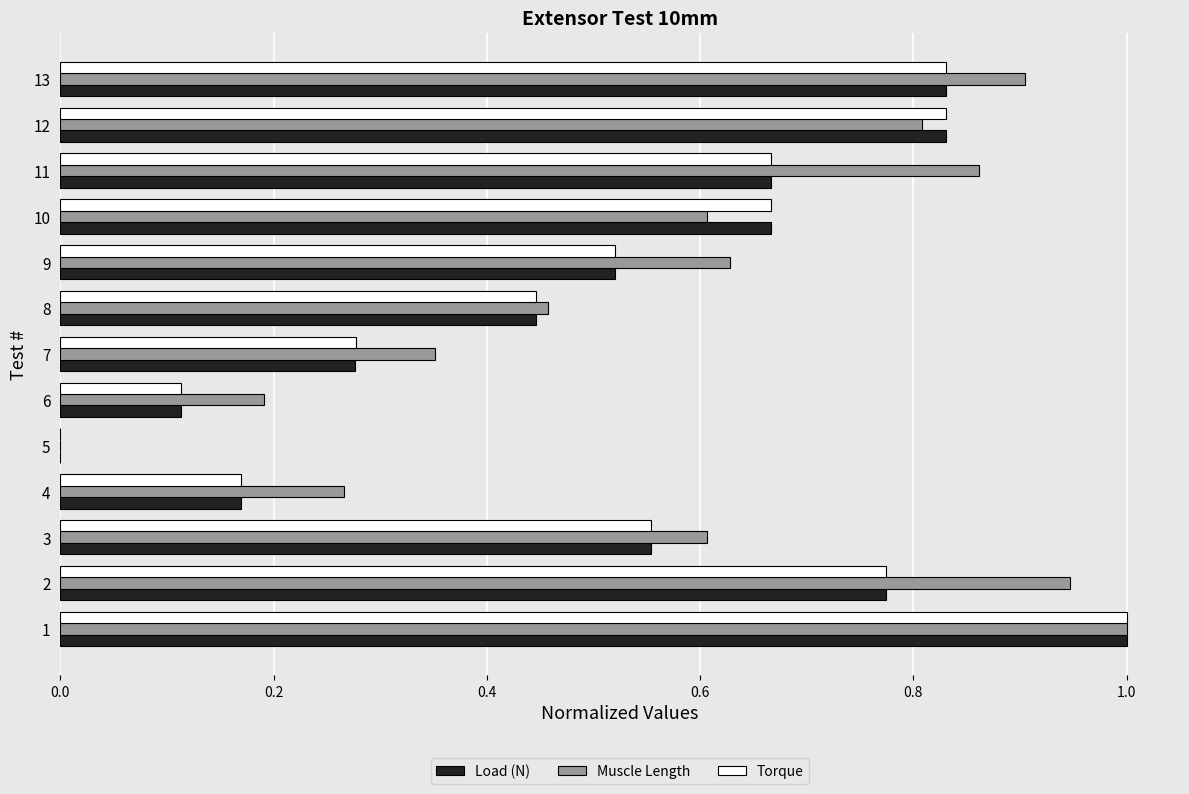

What is the total value across all series at 10?

1.9